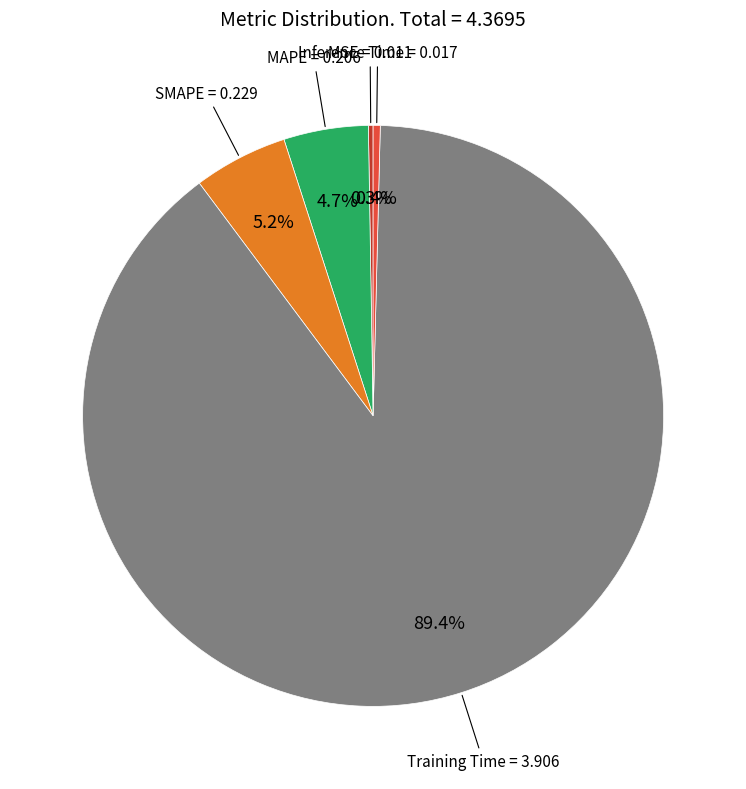

Is there a majority slice in this chart?

Yes